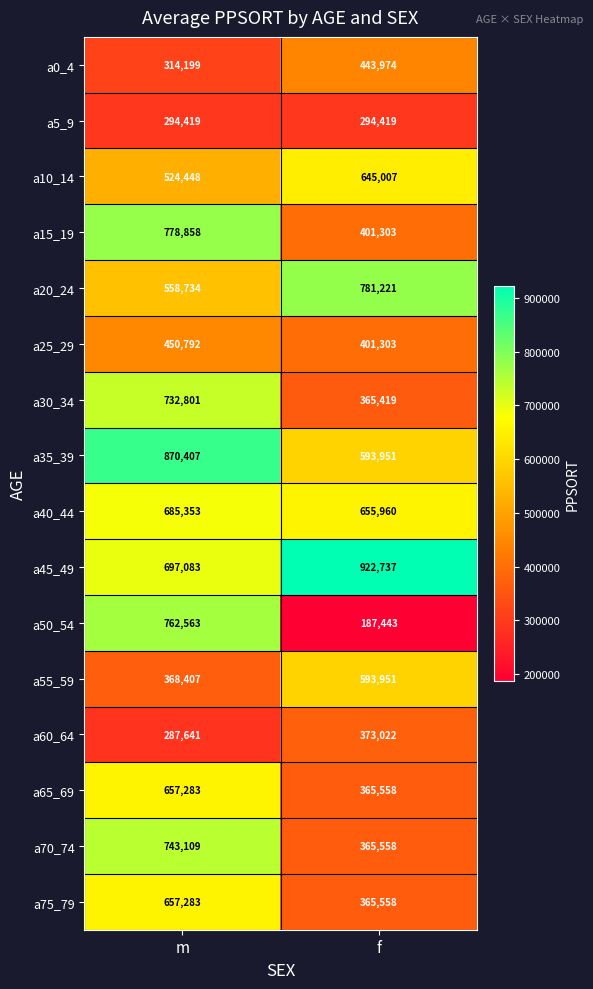

The value of a20_24 at m is 558734. True or false?

True